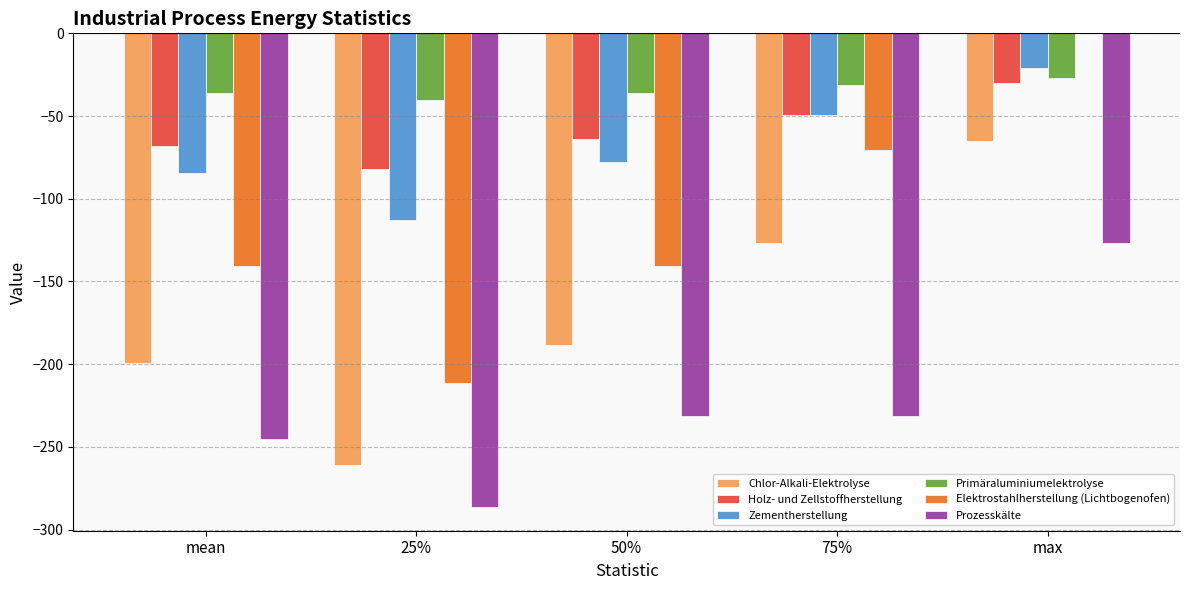

What is the approximate value of Elektrostahlherstellung (Lichtbogenofen) at 75%?

-70.5